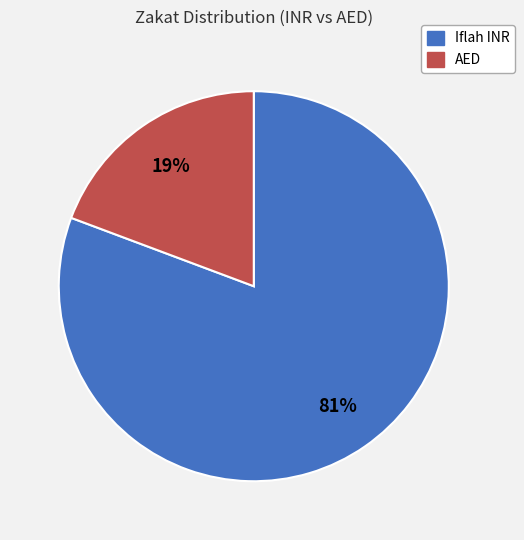

Count the number of slices in the pie.

2